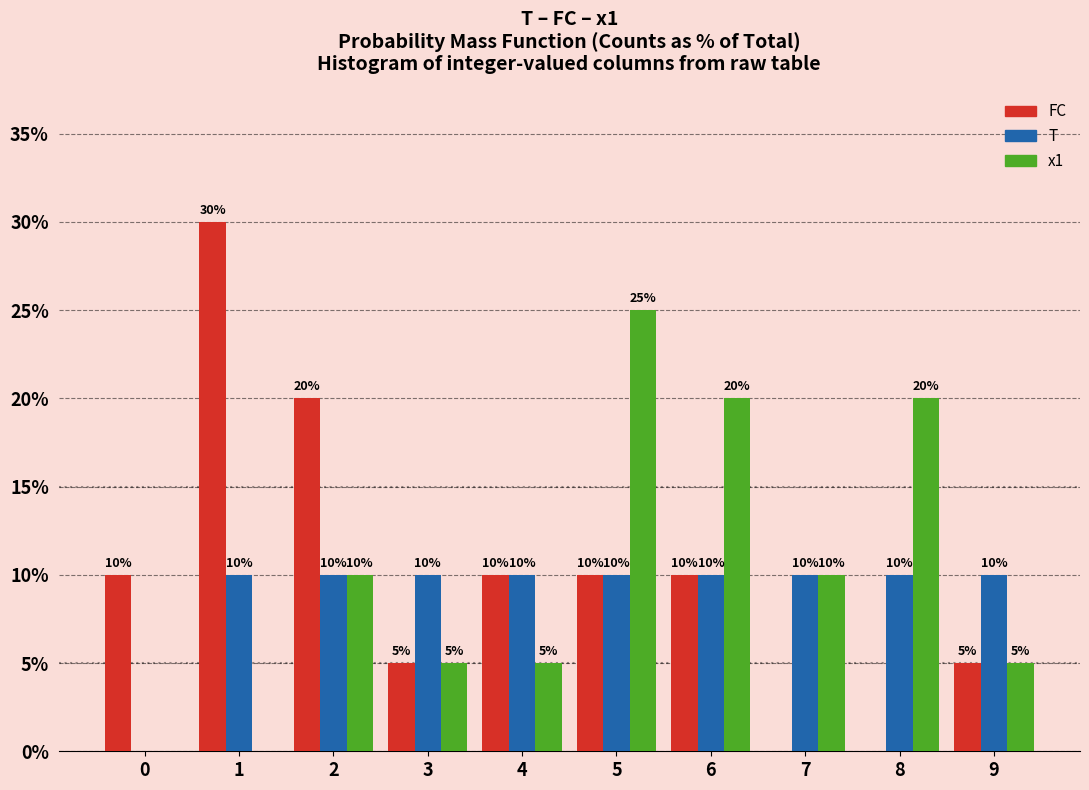

Reading left to right, transcribe all the data shown in this chart.

FC: 0=10	1=30	2=20	3=5	4=10	5=10	6=10	7=0	8=0	9=5
T: 0=0	1=10	2=10	3=10	4=10	5=10	6=10	7=10	8=10	9=10
x1: 0=0	1=0	2=10	3=5	4=5	5=25	6=20	7=10	8=20	9=5